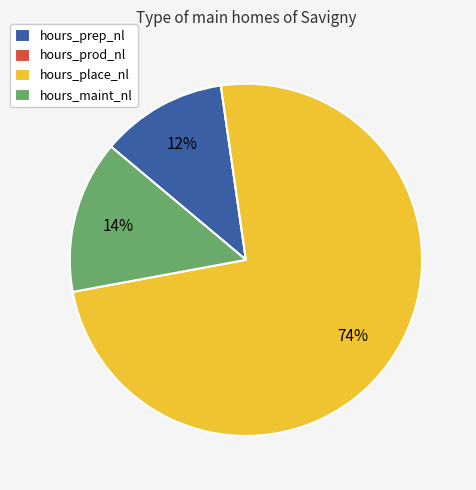

To the nearest percent, what is the difference between the hours_maint_nl and hours_prep_nl slice percentages?

2%